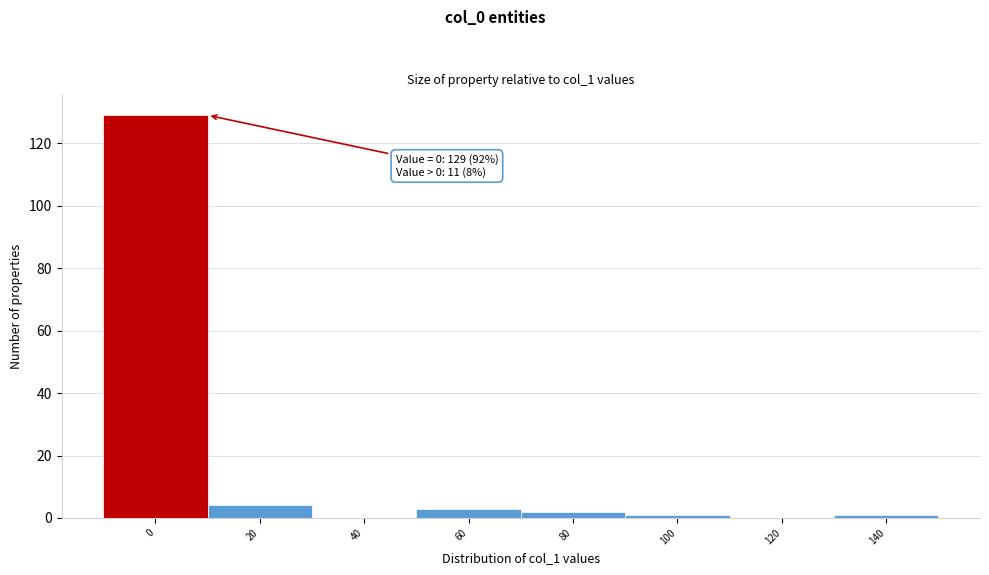

Reading left to right, list all the values displayed in this chart.

0=129	20=4	40=0	60=3	80=2	100=1	120=0	140=1